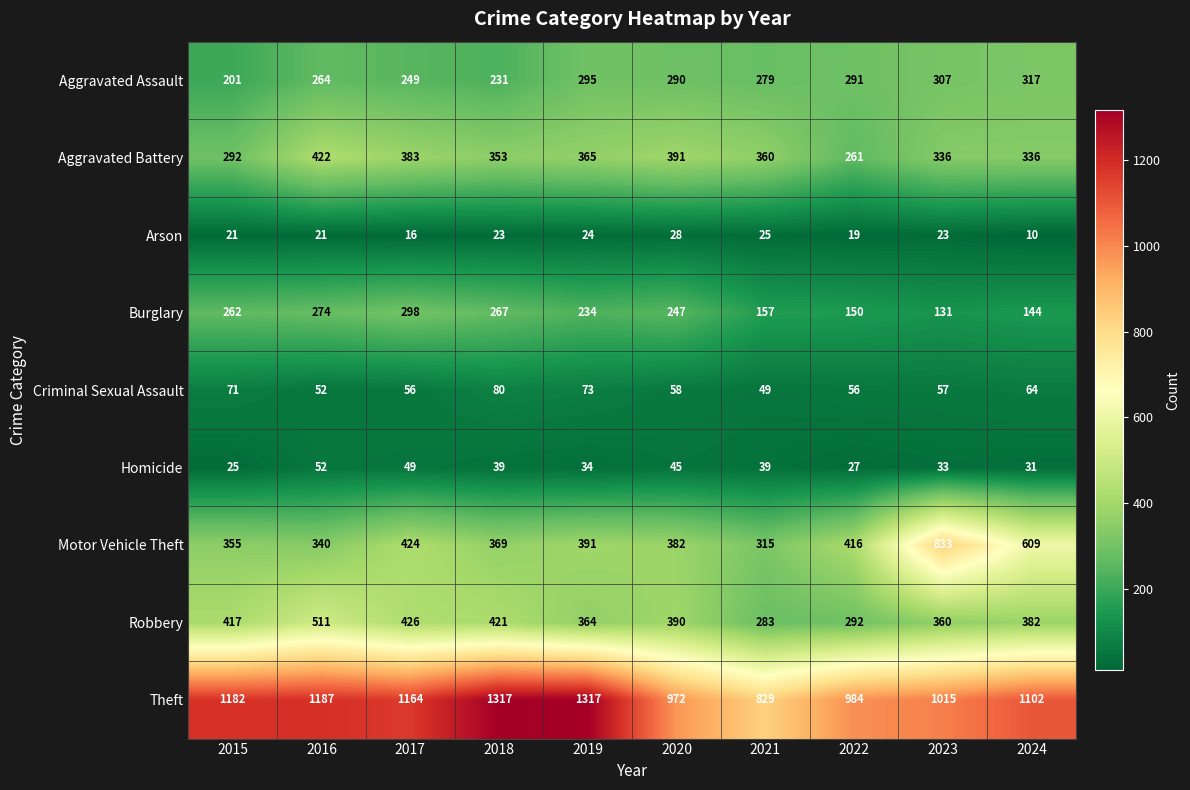

At which label does Aggravated Assault first exceed 290?

2019